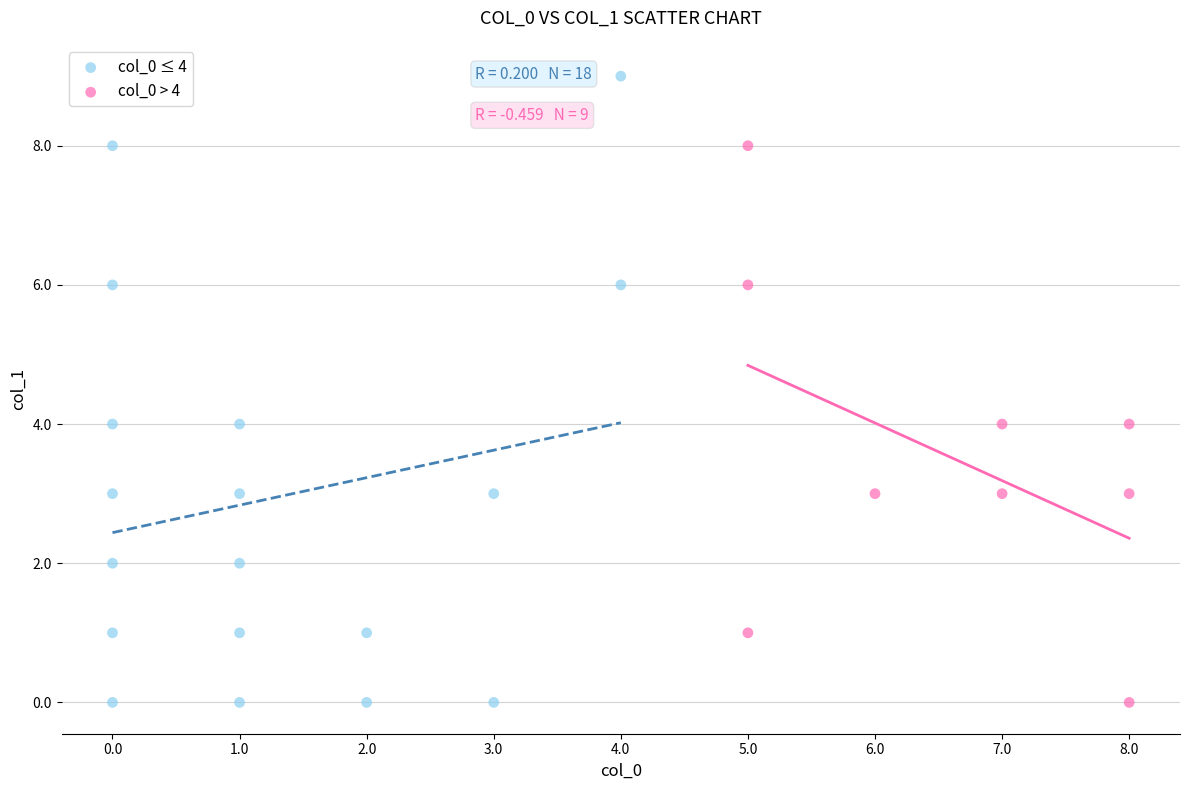

What are all the series names shown in the legend?

col_0 ≤ 4, col_0 > 4